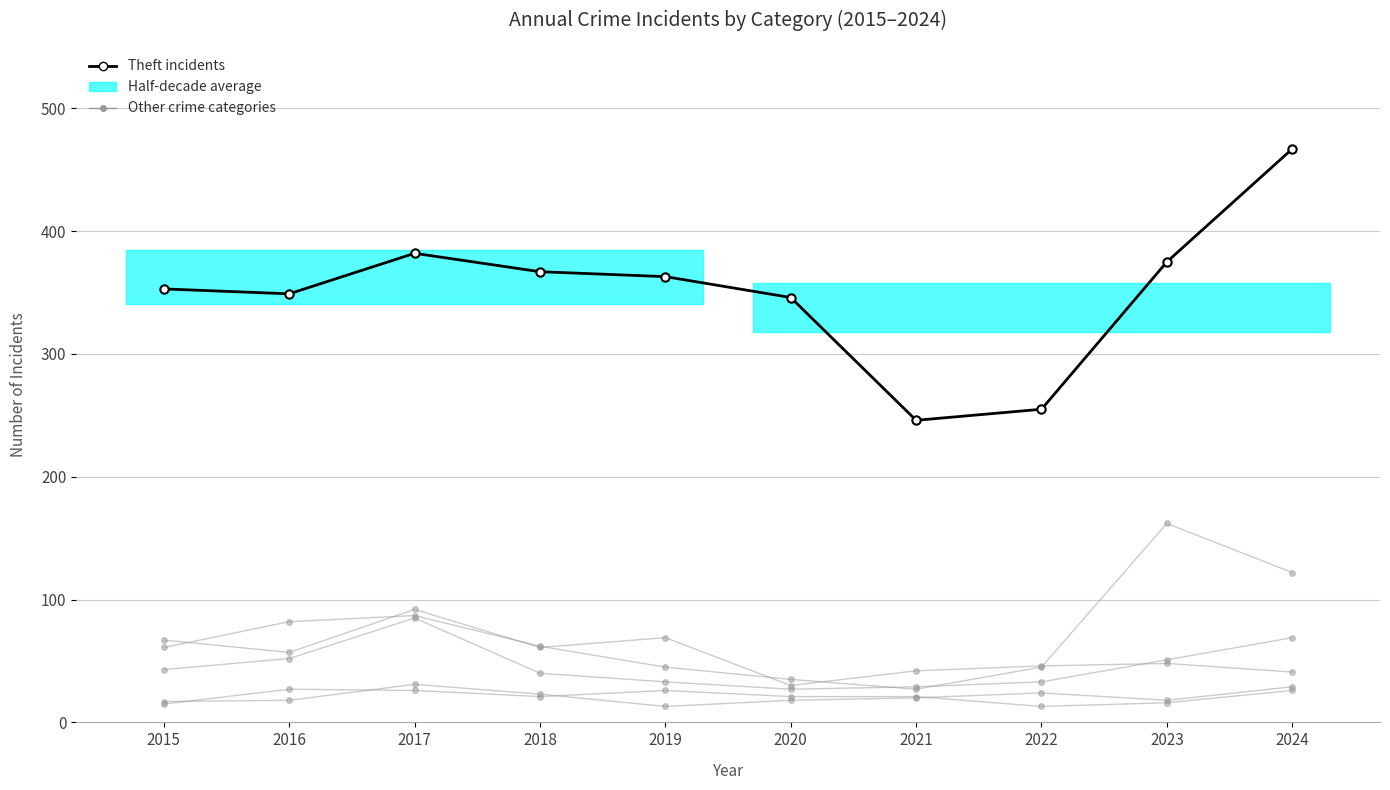

At which label does Burglary reach its minimum?

2020